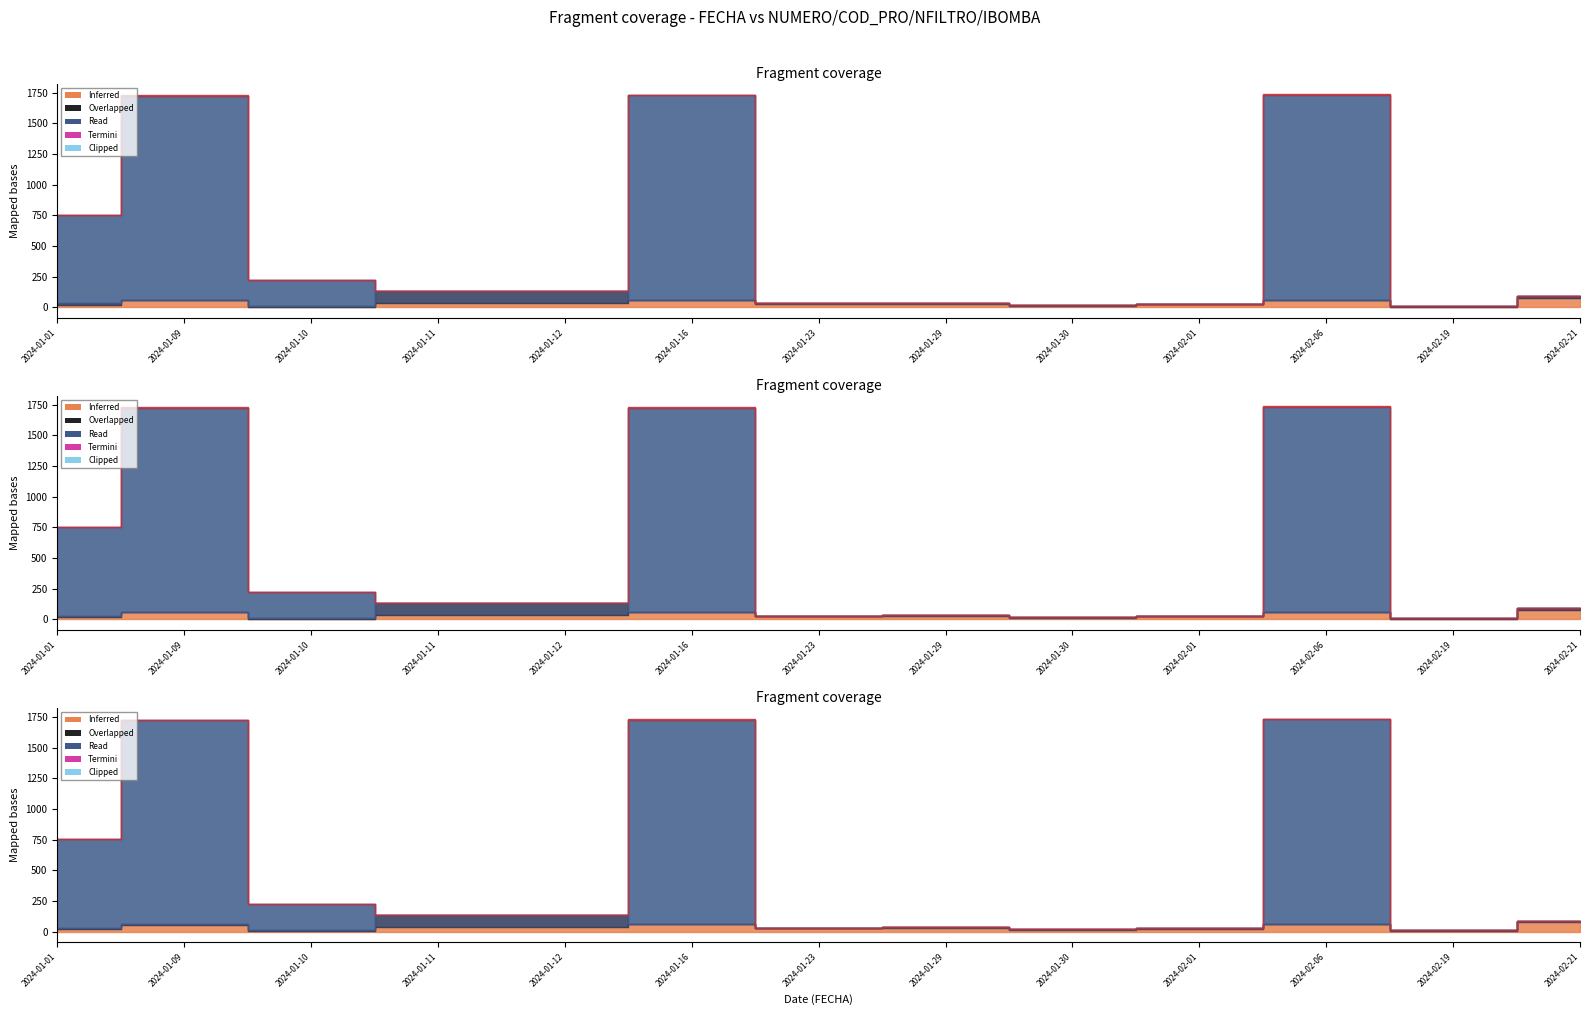

Reading left to right, list all the values displayed in this chart.

NUMERO: 2024-01-01=20	2024-01-09=57	2024-01-10=1	2024-01-11=38	2024-01-12=36	2024-01-16=58	2024-01-23=28	2024-01-29=27	2024-01-30=12	2024-02-01=24	2024-02-06=61	2024-02-19=1	2024-02-21=78
COD_PRO: 2024-01-01=11	2024-01-09=1	2024-01-10=9	2024-01-11=97	2024-01-12=95	2024-01-16=1	2024-01-23=3	2024-01-29=11	2024-01-30=8	2024-02-01=3	2024-02-06=1	2024-02-19=9	2024-02-21=11
NFILTRO: 2024-01-01=722	2024-01-09=1667	2024-01-10=212	2024-01-11=0	2024-01-12=0	2024-01-16=1668	2024-01-23=0	2024-01-29=0	2024-01-30=0	2024-02-01=0	2024-02-06=1671	2024-02-19=0	2024-02-21=0
IBOMBA: 2024-01-01=2	2024-01-09=4	2024-01-10=0	2024-01-11=0	2024-01-12=0	2024-01-16=4	2024-01-23=0	2024-01-29=0	2024-01-30=0	2024-02-01=0	2024-02-06=4	2024-02-19=0	2024-02-21=0